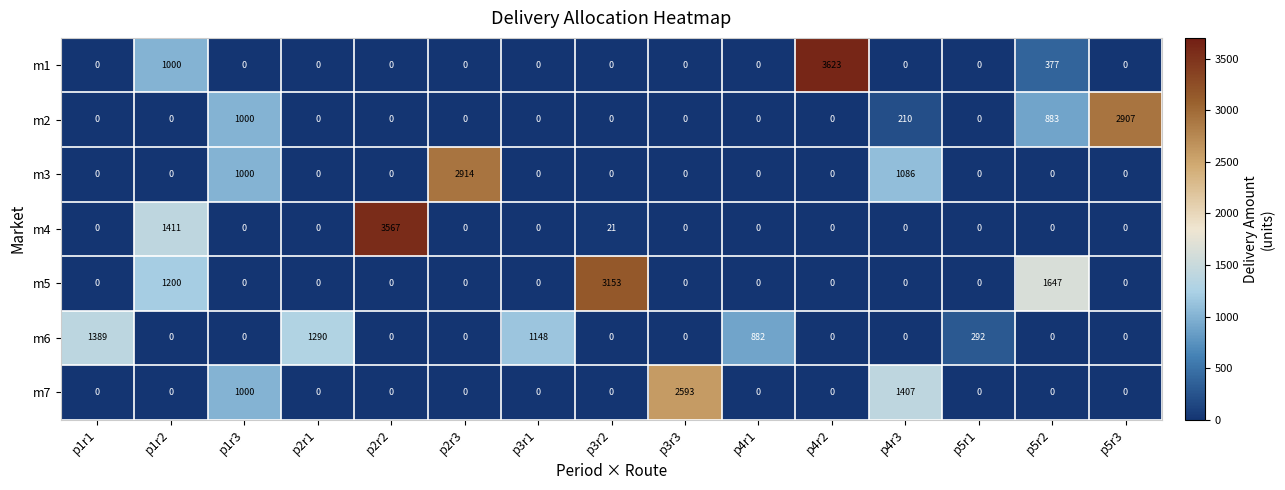

Which series has the largest total across all categories?

m5